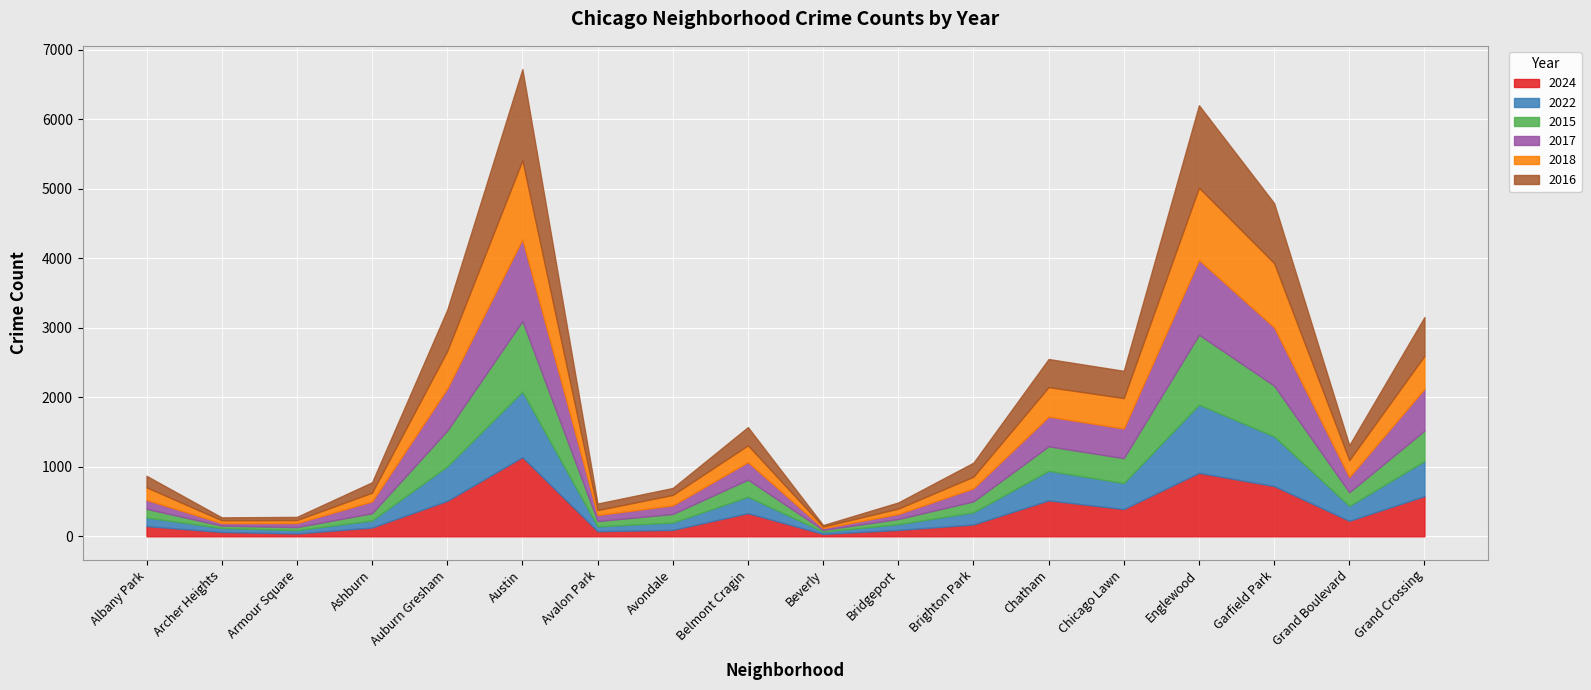

What is the difference between the 2016 values at Chicago Lawn and Avondale?

292